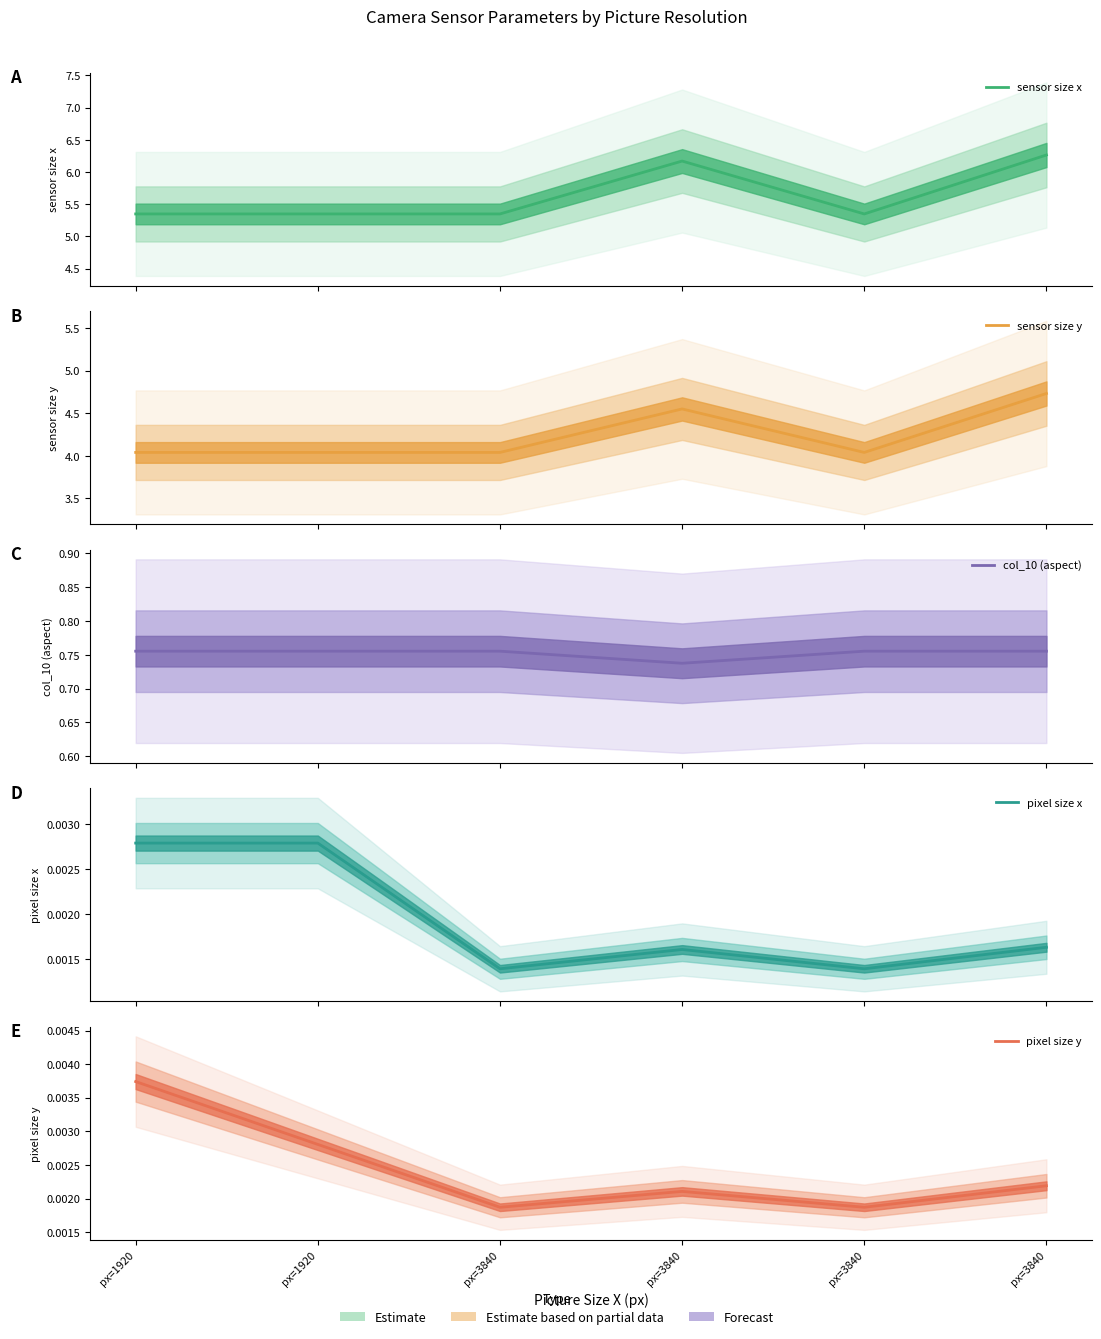

Where is sensor size y nearest to the value 4?

px=1920